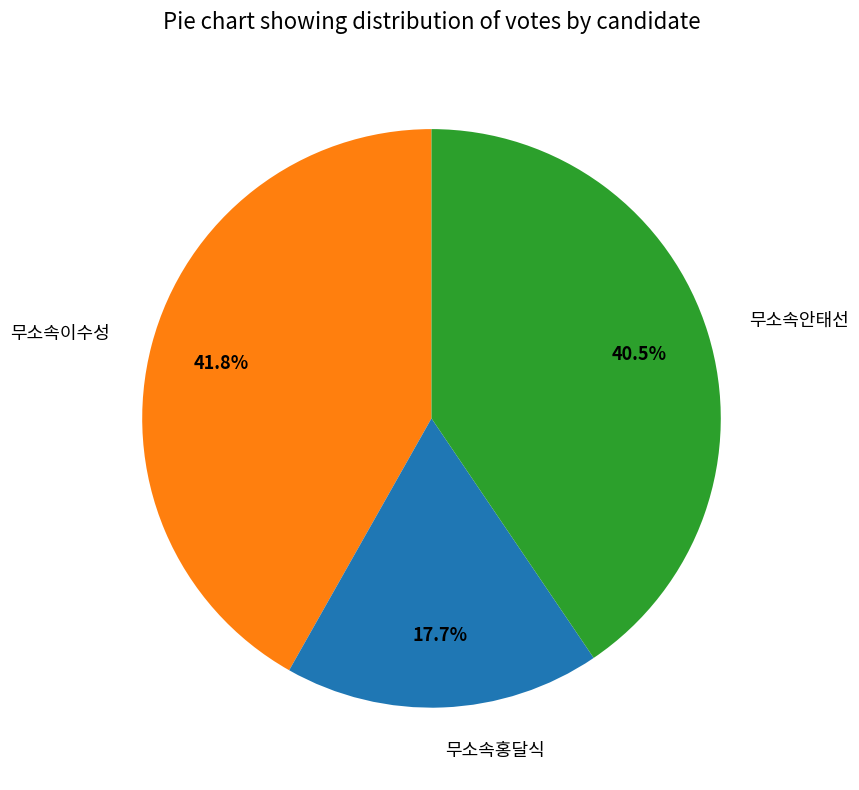

To the nearest percent, what is the difference between the 무소속이수성 and 무소속홍달식 slice percentages?

24%